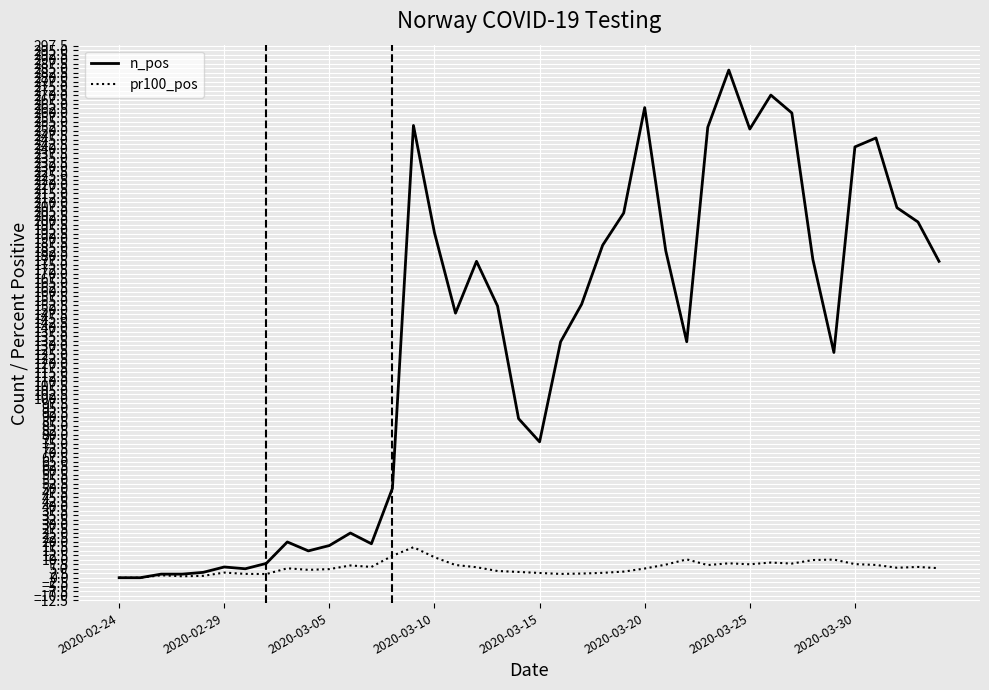

What is the greatest value displayed?

284.0